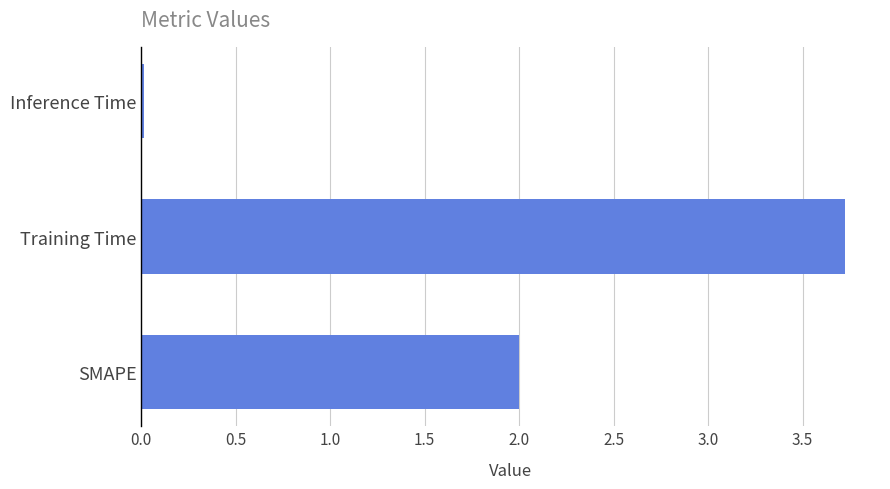

What is the maximum value shown in the chart?

3.7